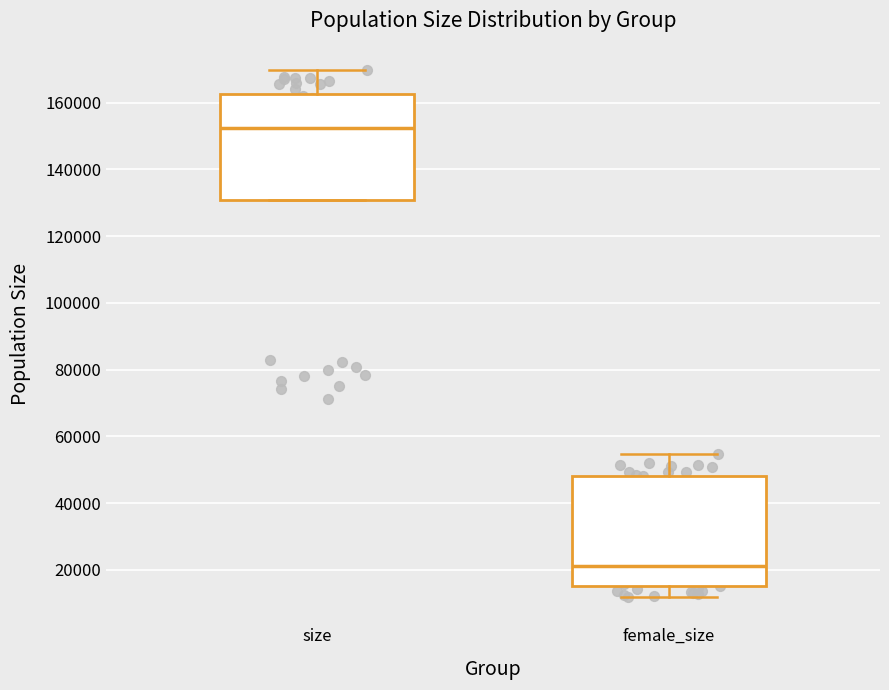

Which box has the lowest median line?

female_size